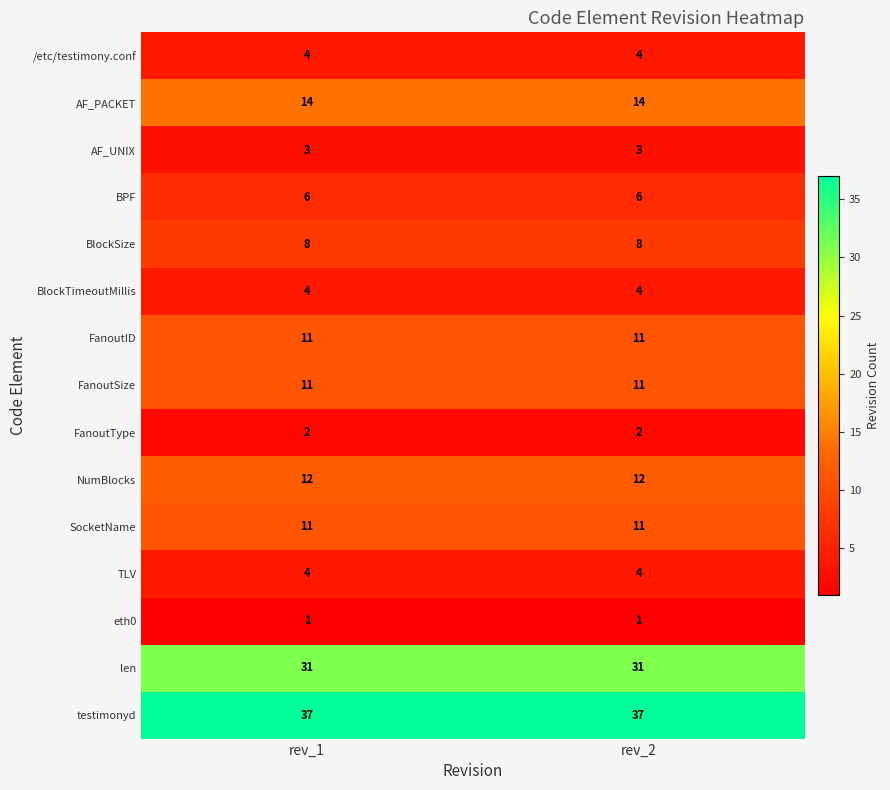

What is the spread (max minus min) of values at rev_1?

36